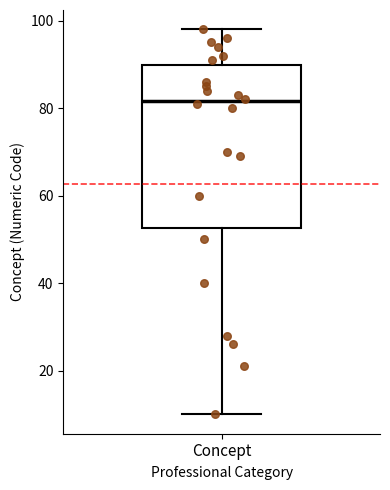

Read this box plot against the y-axis: the position of the median line, the range covered by the box, and the ends of both whiskers. The values are not printed on the chart, so give them approximately, as read against the axis.

median 82, box 52 to 90, whiskers 10 to 98